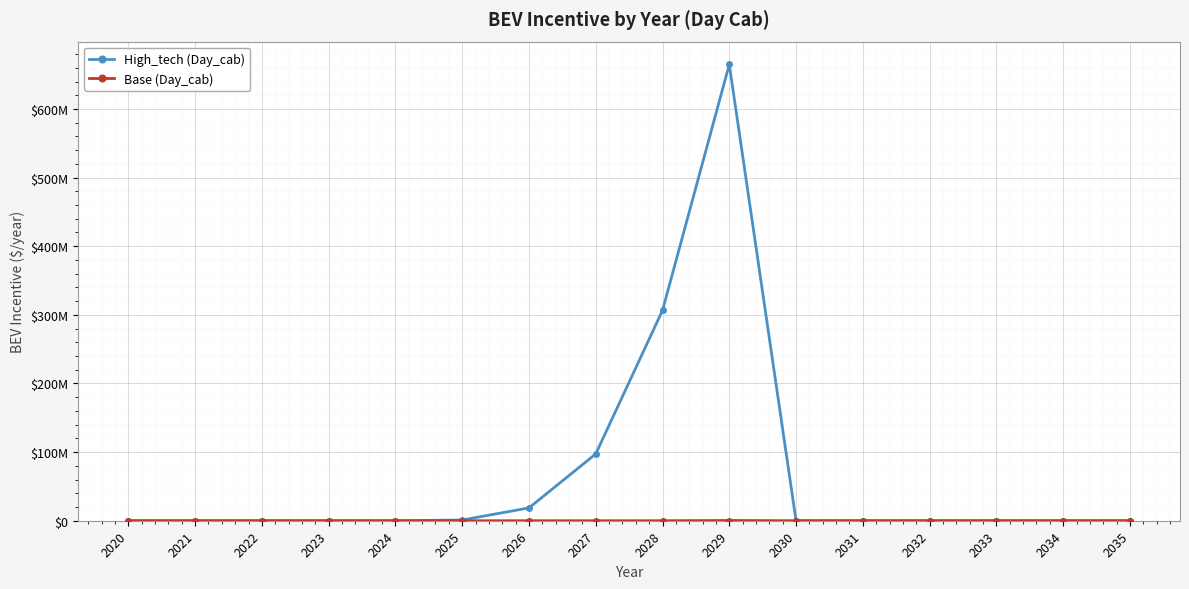

The value of Base (Day_cab) at 2031 is 186067.3. True or false?

False